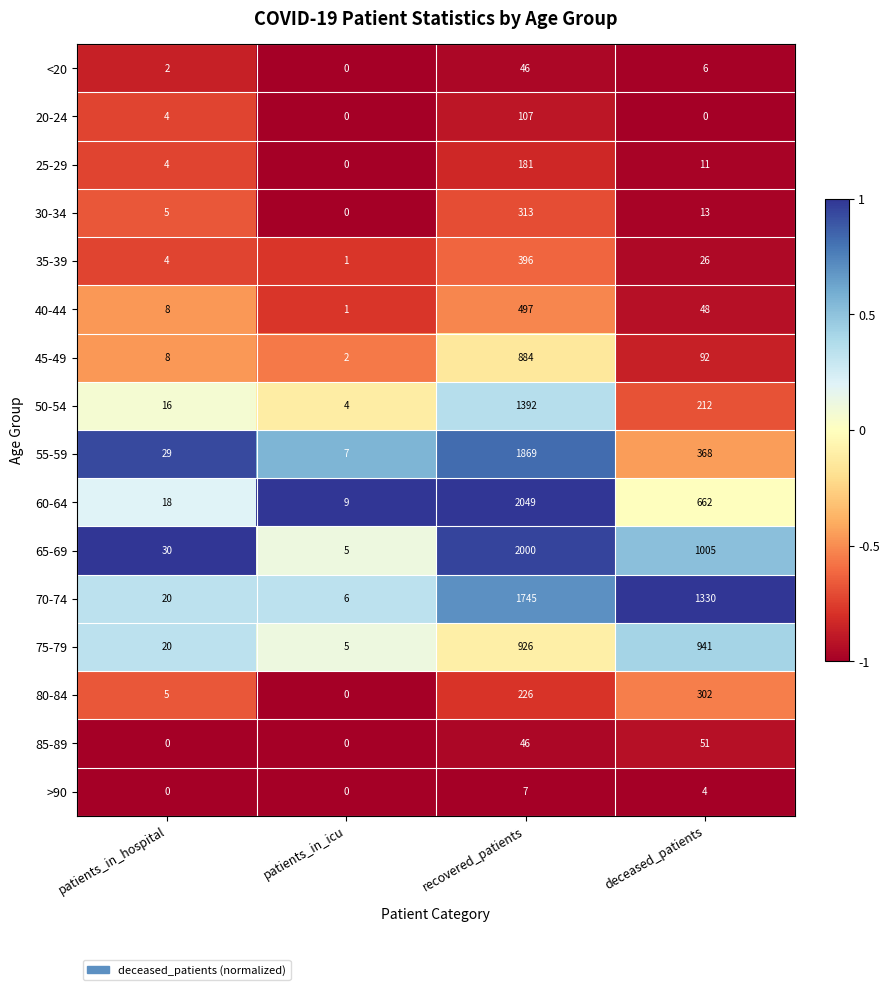

What is the average value of the 35-39 series?

107